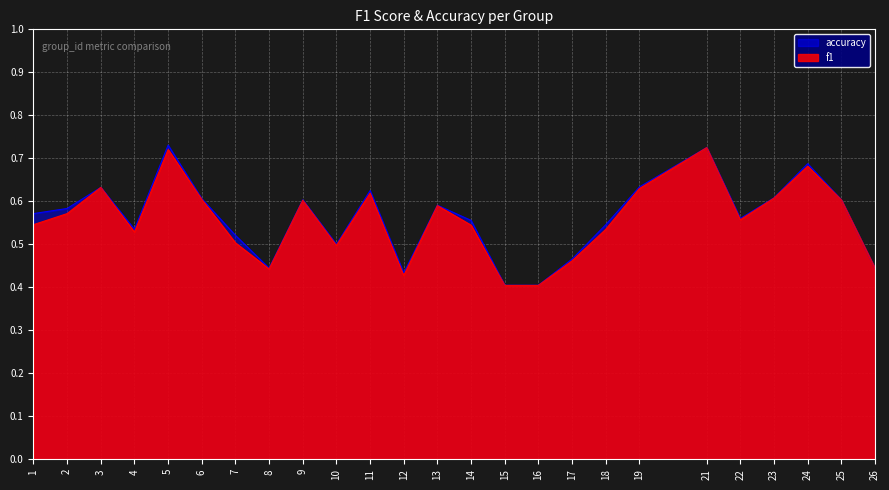

At which category does accuracy reach its first local valley?

4